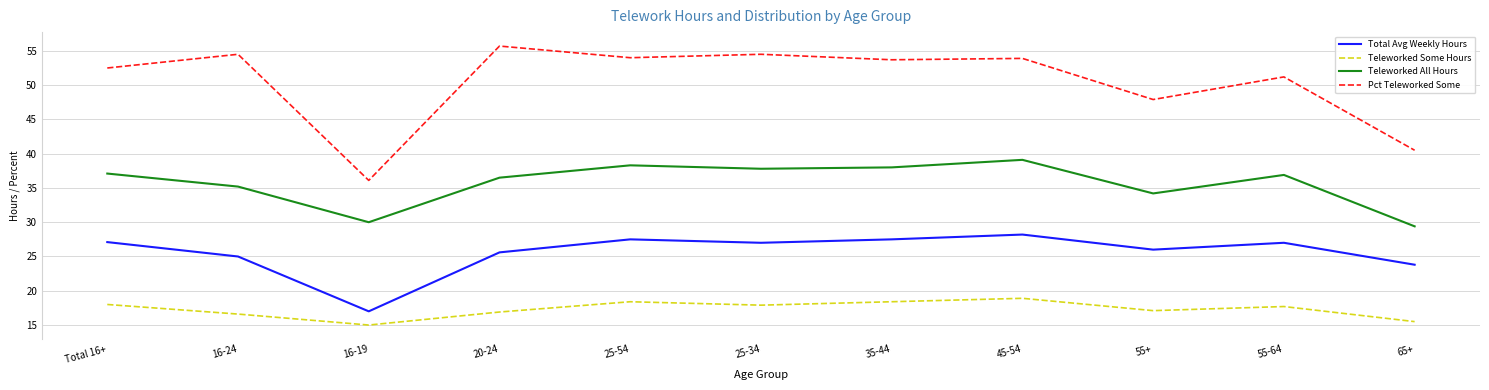

What is the average value of the Teleworked Some Hours series?

17.3